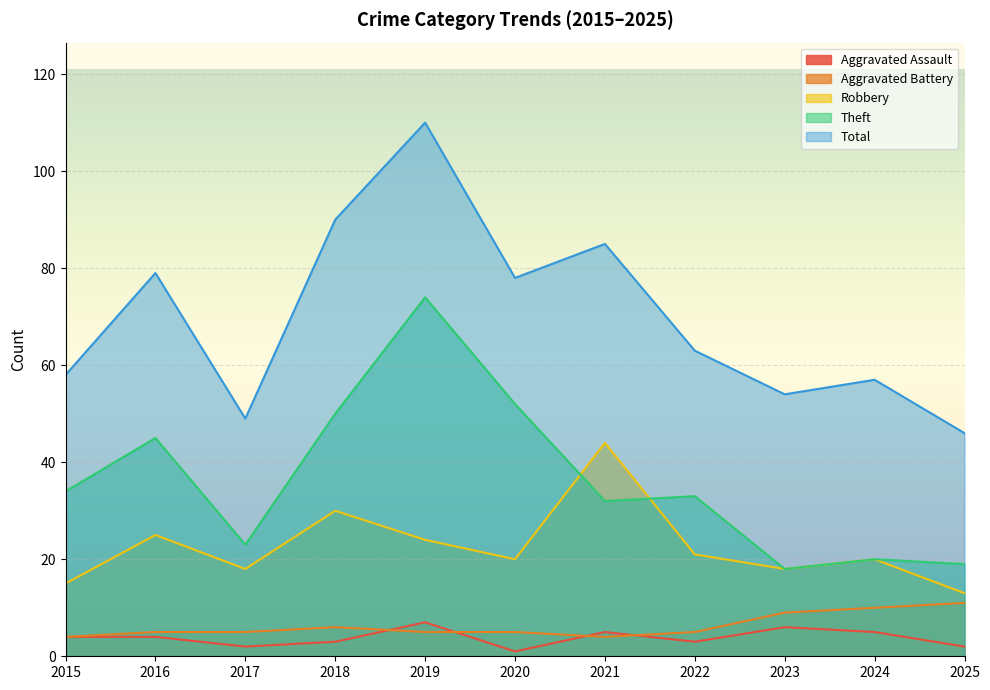

Which series has the widest spread of values?

Total